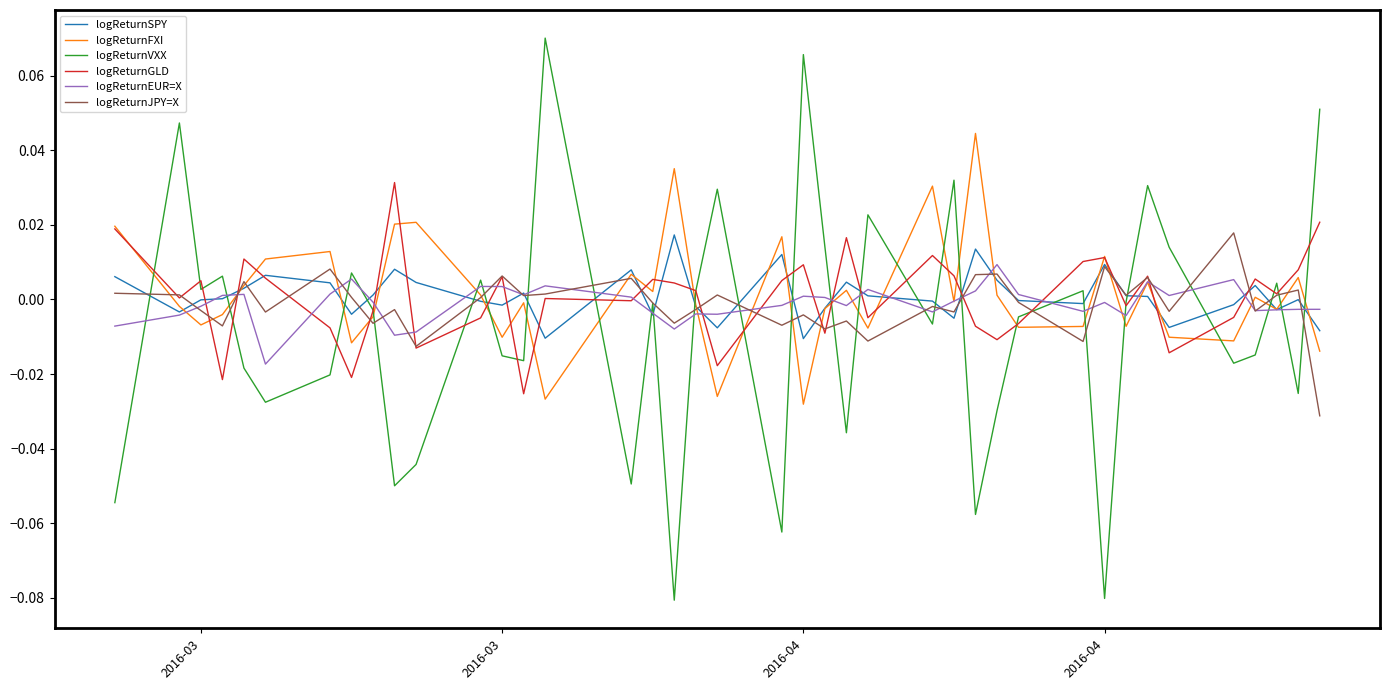

Which series has the widest spread of values?

logReturnVXX